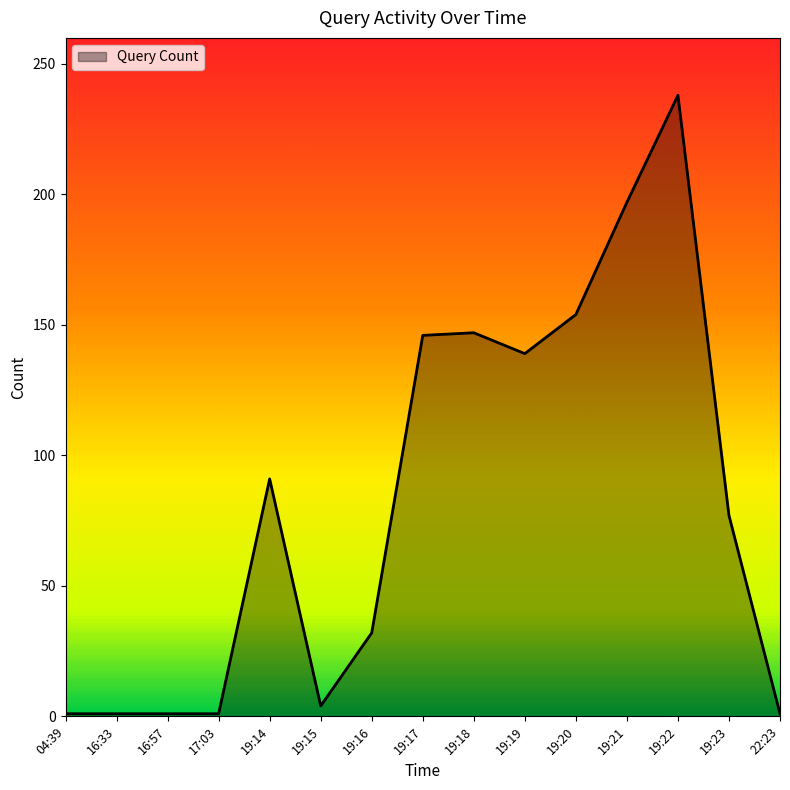

What is the average value?

82